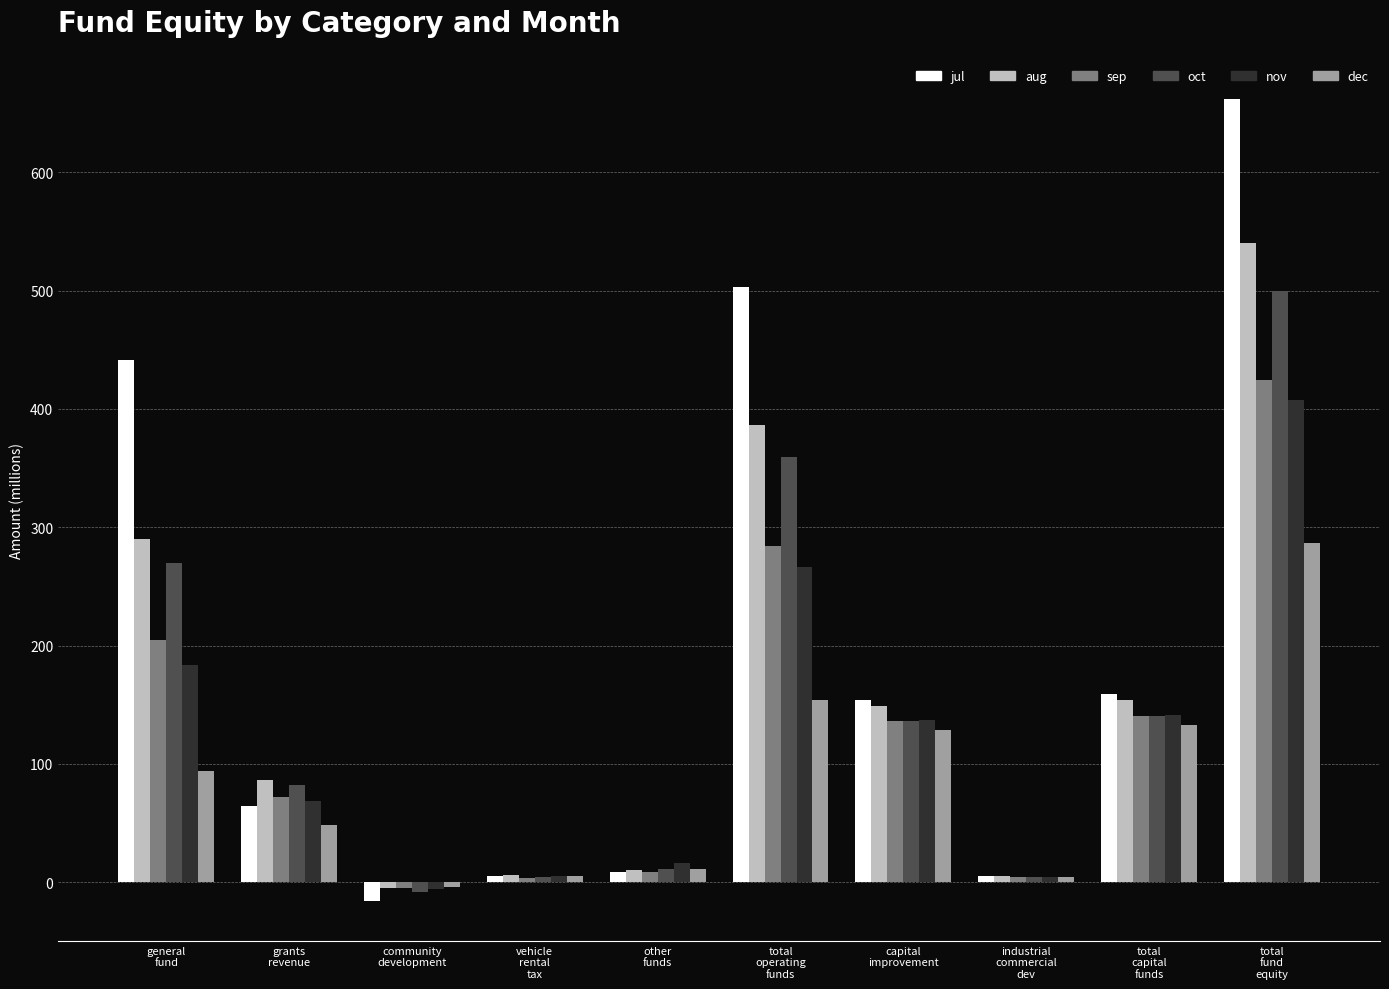

Which series has the largest range (max minus min)?

jul